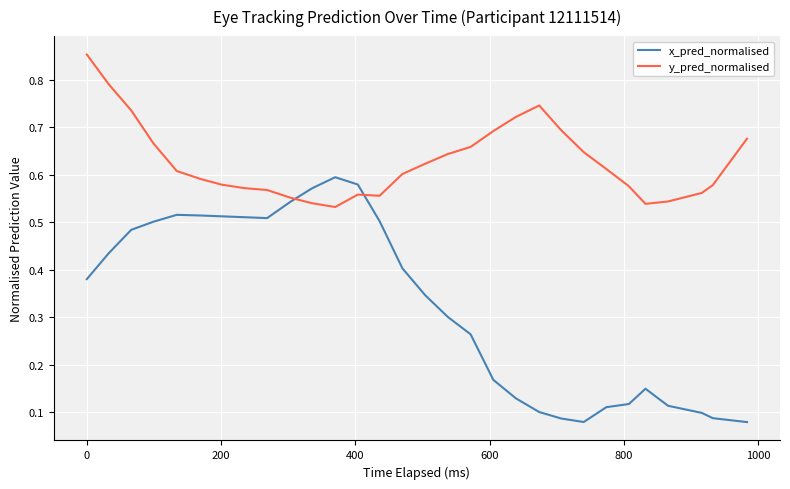

Which series has the largest total across all categories?

y_pred_normalised